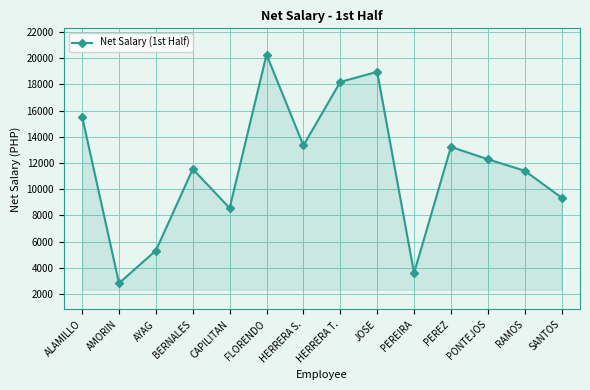

True or false: the data shows 5890 at SANTOS.

False